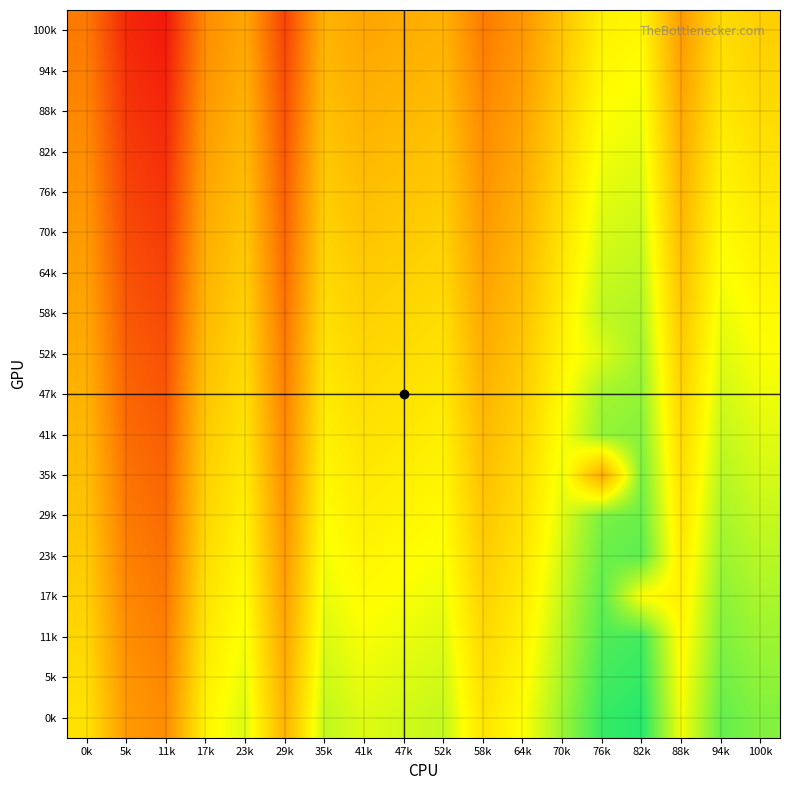

At which category does the chart reach its minimum across all series?

11k